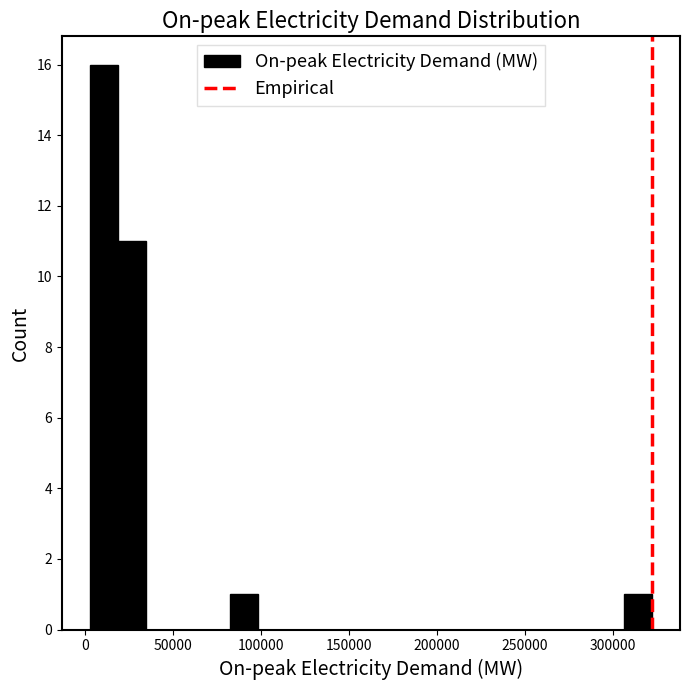

Read against the x-axis, roughly where is the centre of the tallest bar?

10000